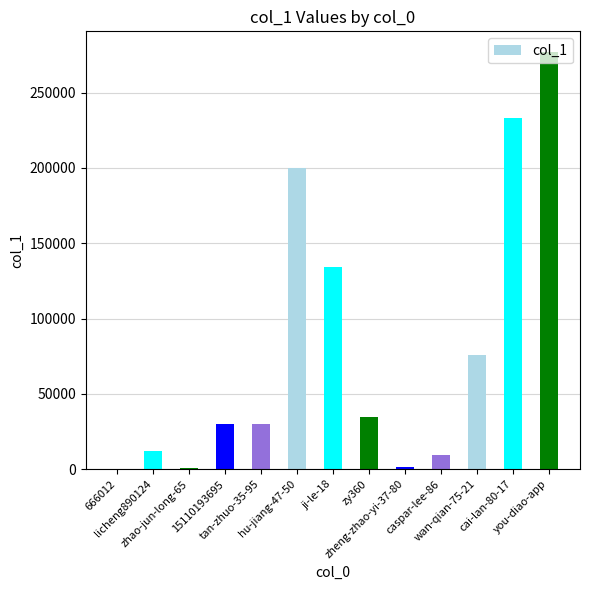

What is the sum of all values?

1038047